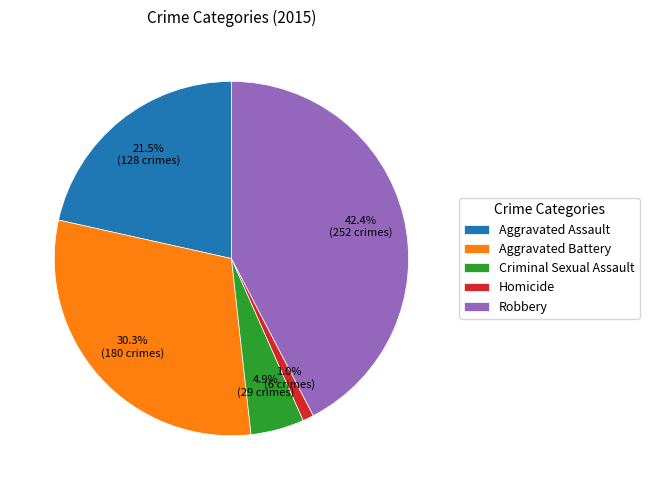

Approximately how many times larger is the value at Aggravated Assault compared to Robbery?

0.5